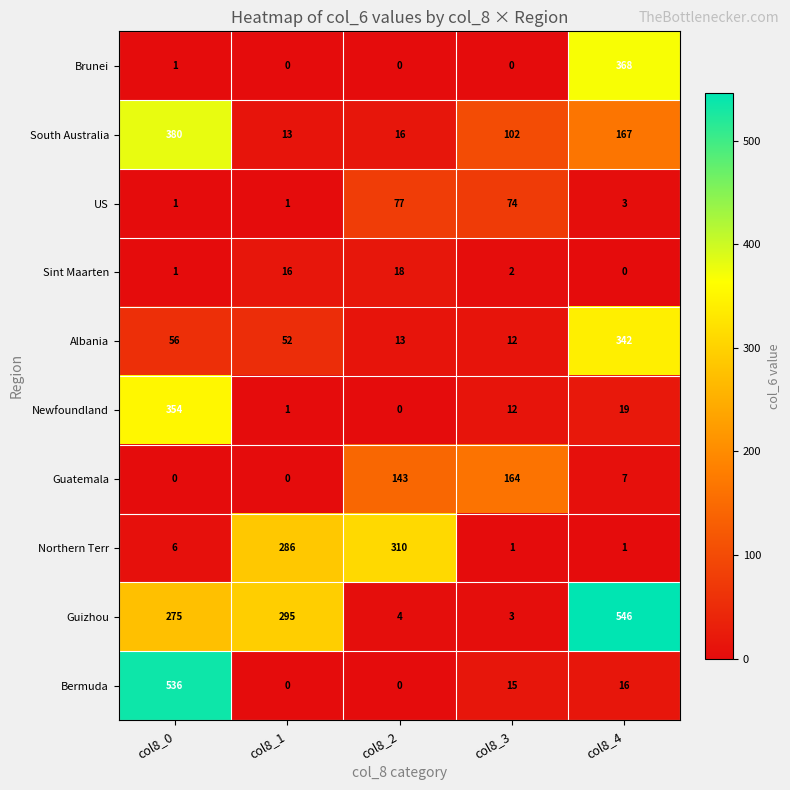

Which series changed the most between col8_2 and col8_4?

Guizhou